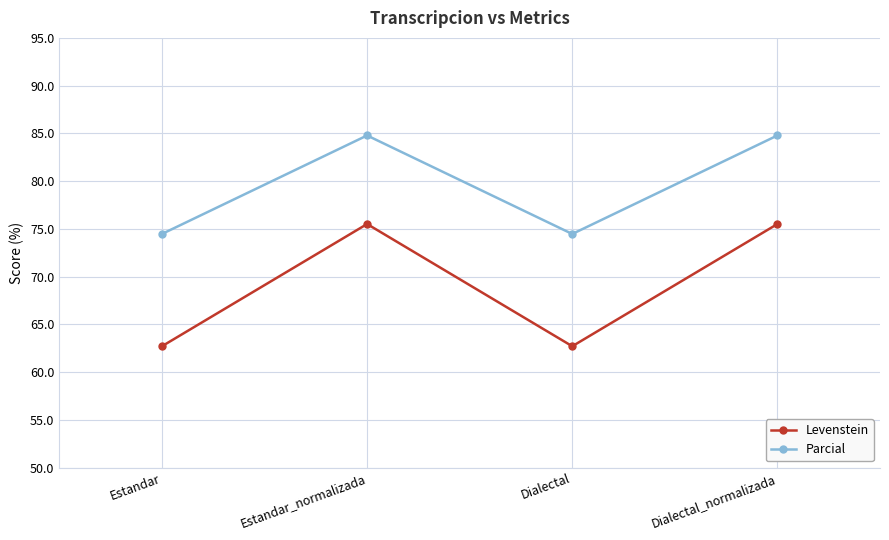

What is the maximum value for Levenstein?

75.5